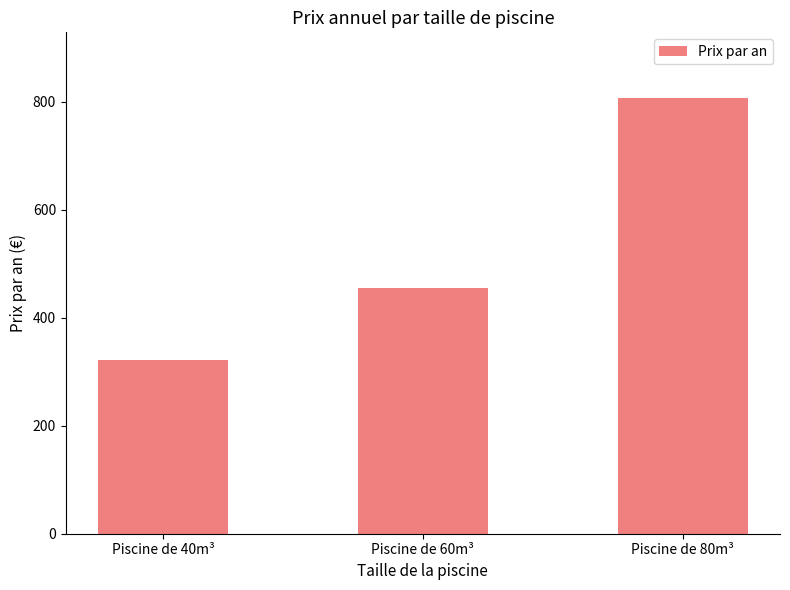

What is the label of the 3rd bar from the right?

Piscine de 40m³